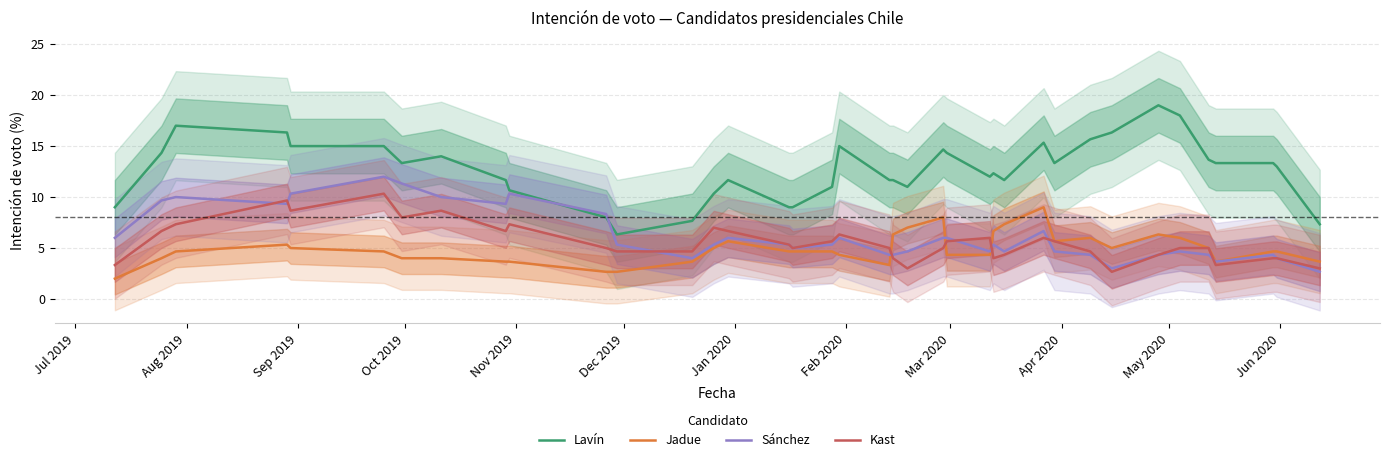

True or false: Lavín and Jadue intersect in this chart.

False